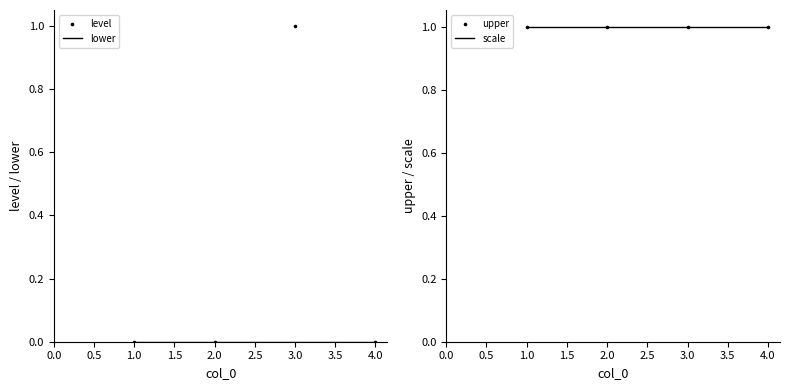

Which series contains the highest Y value?

level